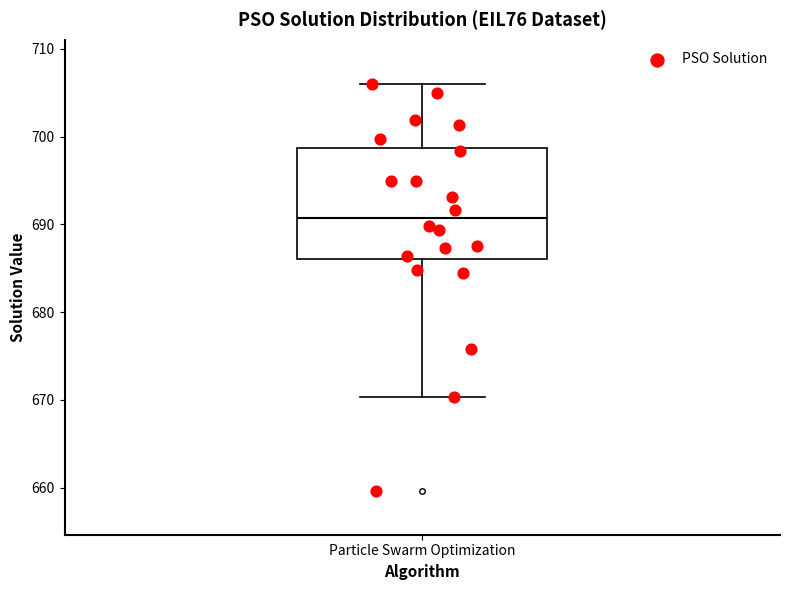

Read this box plot against the y-axis: the position of the median line, the range covered by the box, and the ends of both whiskers. The values are not printed on the chart, so give them approximately, as read against the axis.

median 691, box 686 to 699, whiskers 670 to 706